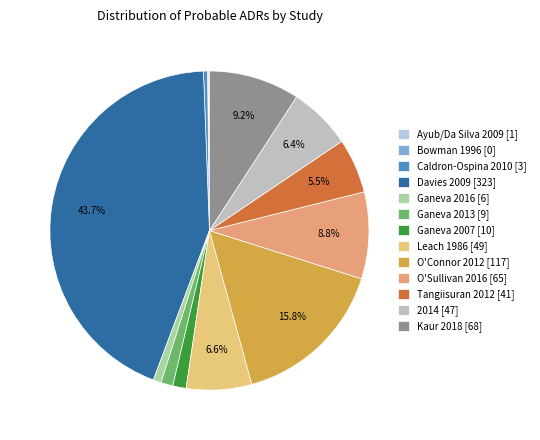

What is the largest slice in the pie chart?

Davies 2009